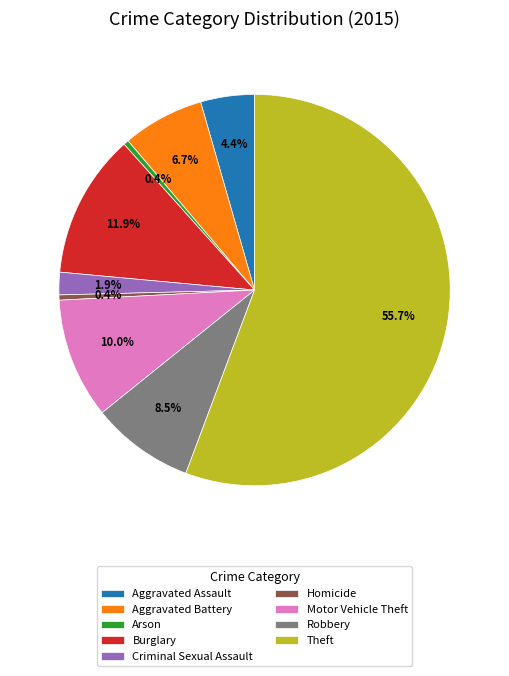

Is Aggravated Assault the majority of the pie?

No